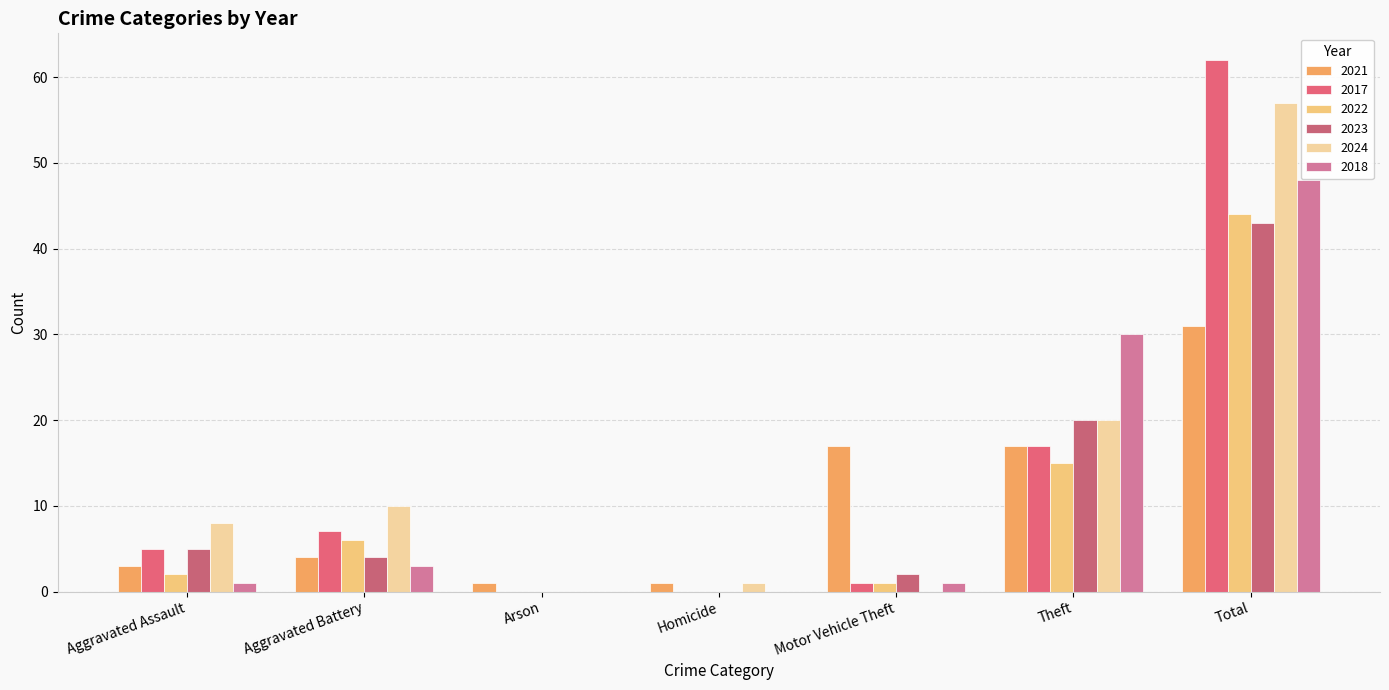

Are the bars horizontal?

No